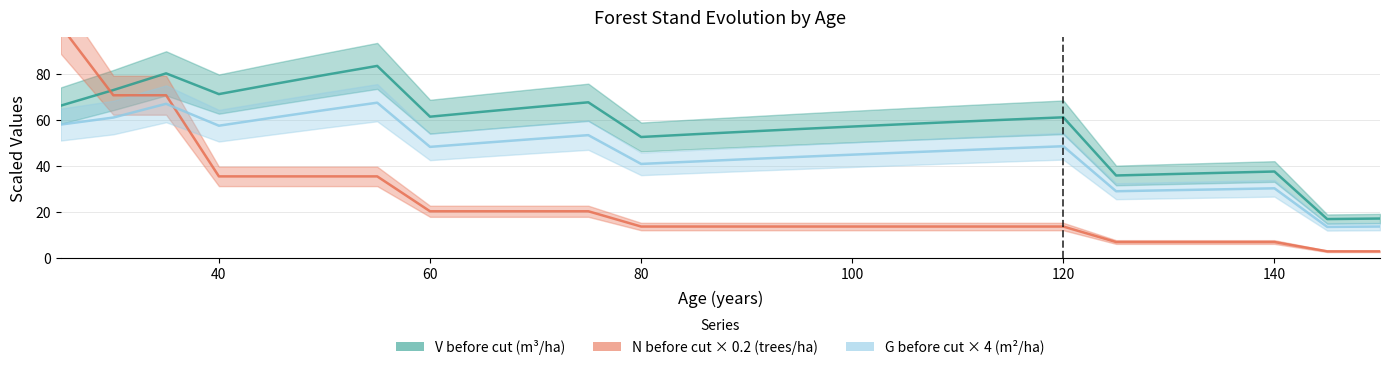

Does the chart display data point markers on the line(s)?

No